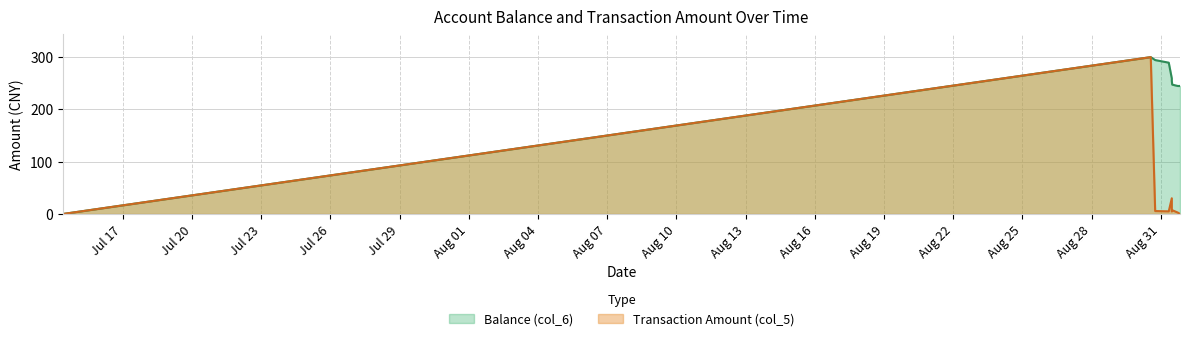

List the series in order of their overall mean, highest first.

Balance (col_6), Transaction Amount (col_5)